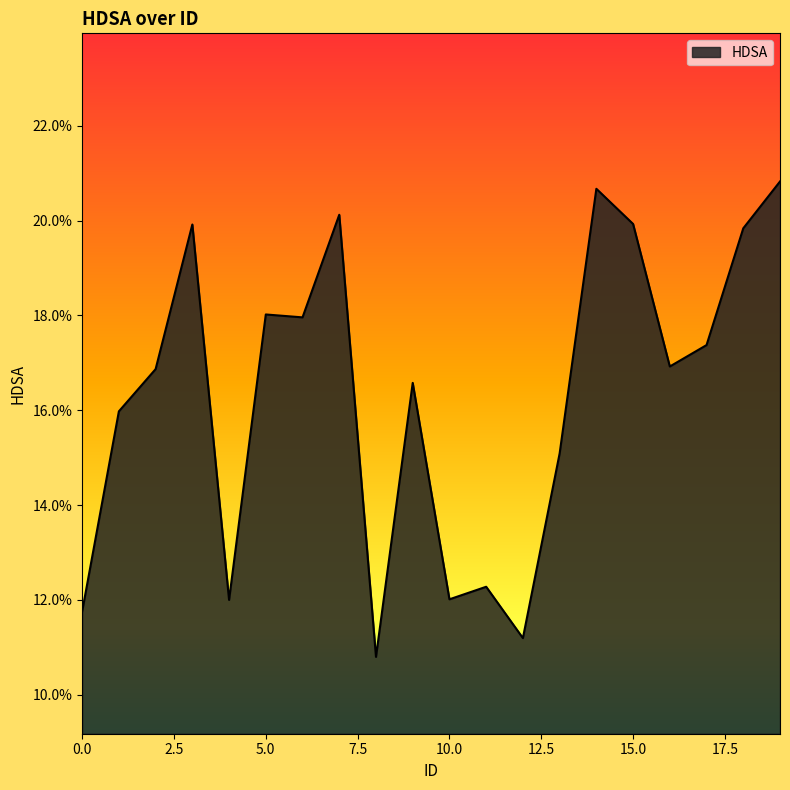

Does the chart display data point markers on the line(s)?

No